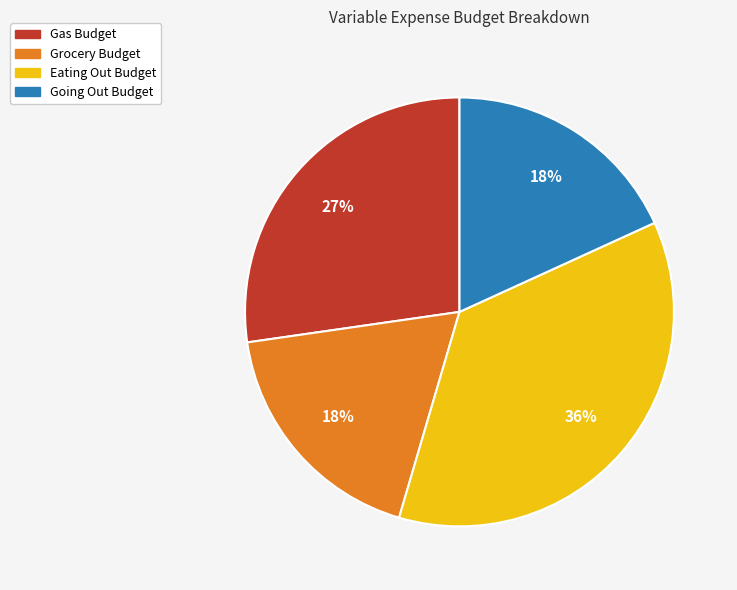

Which slice is the largest?

Eating Out Budget